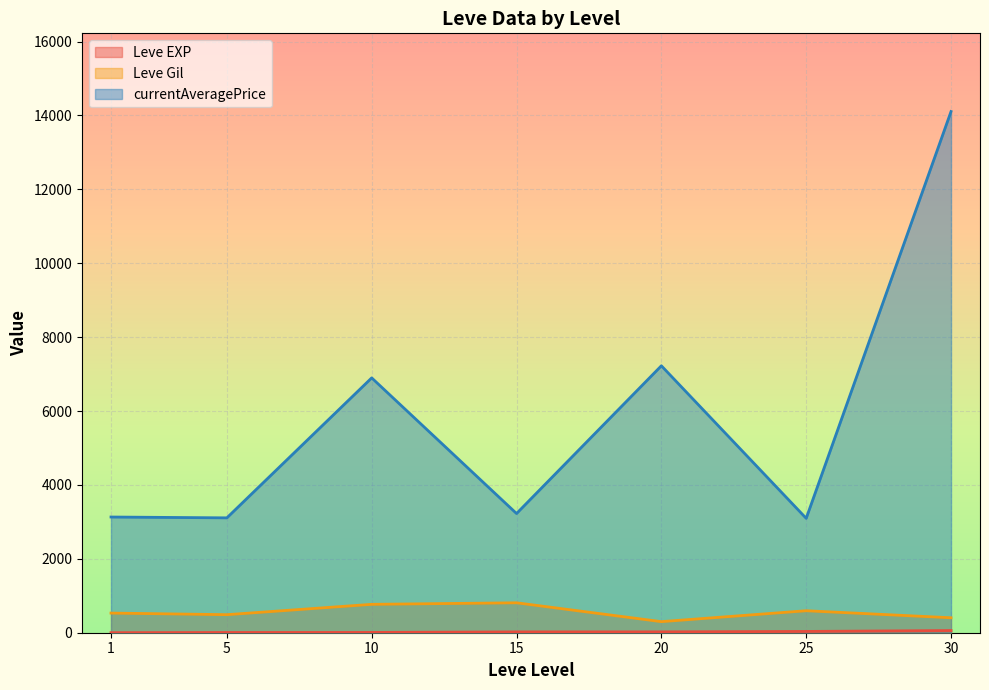

Which series has the widest spread of values?

currentAveragePrice